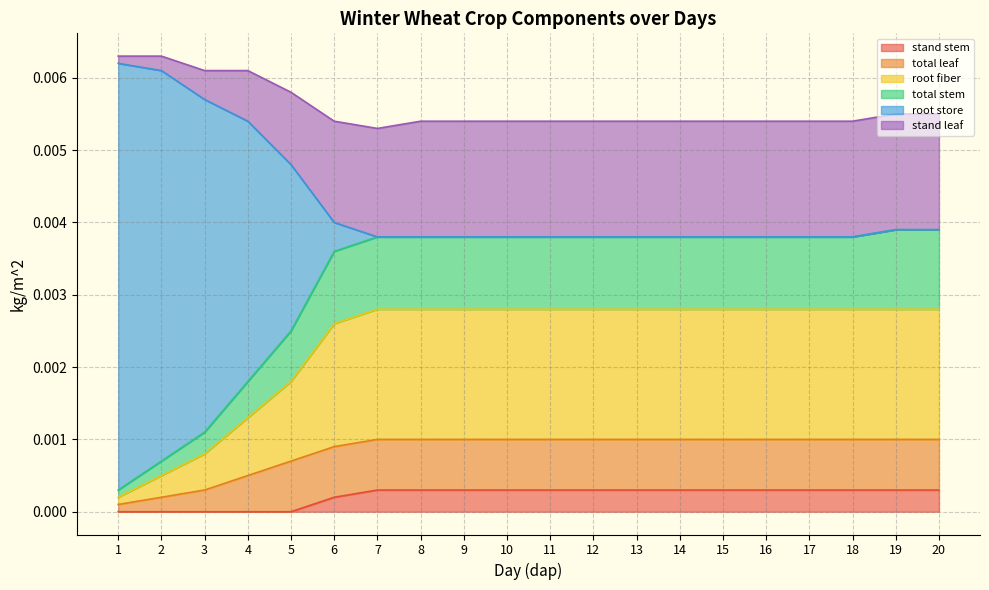

True or false: root store has a value of 0.0 at 2.

True